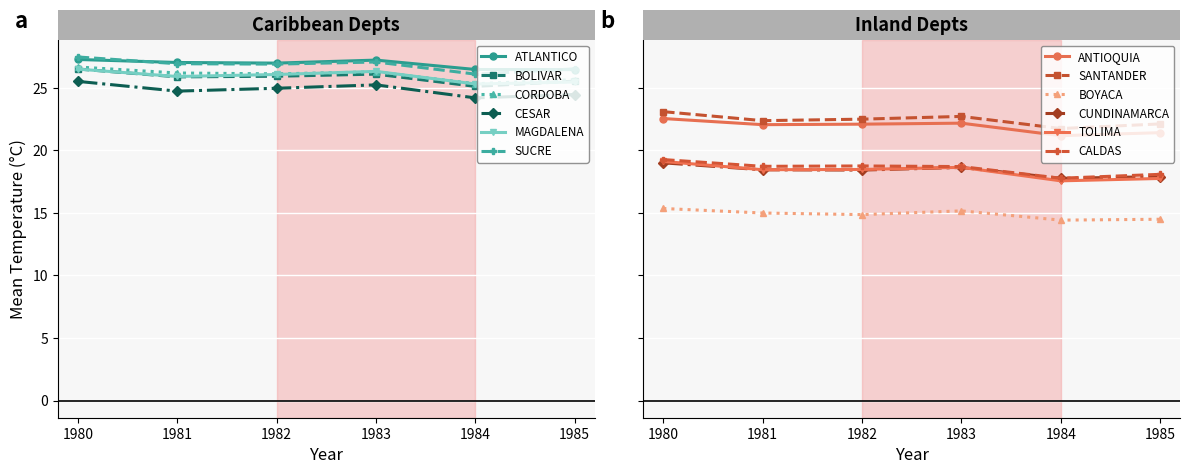

Which label corresponds to the smallest value in the chart?

1984